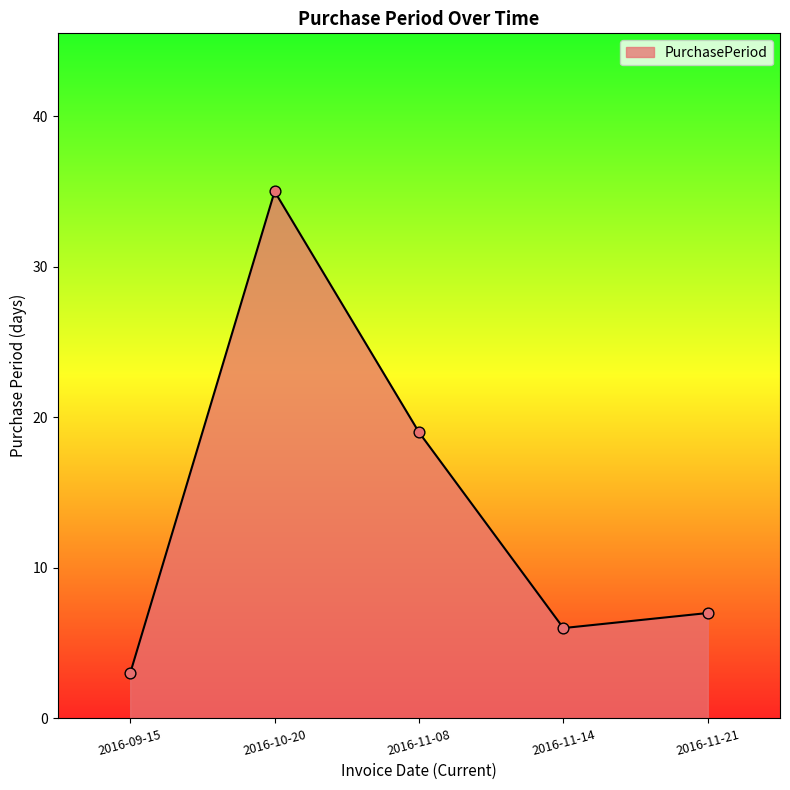

What is the ratio of the value at 2016-09-15 to the value at 2016-11-14?

0.5